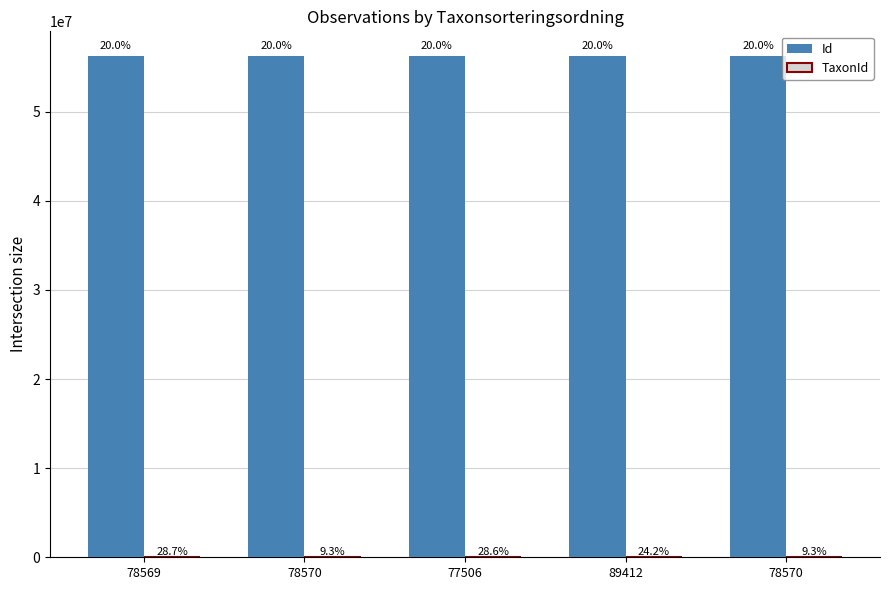

How many groups of bars are there?

5